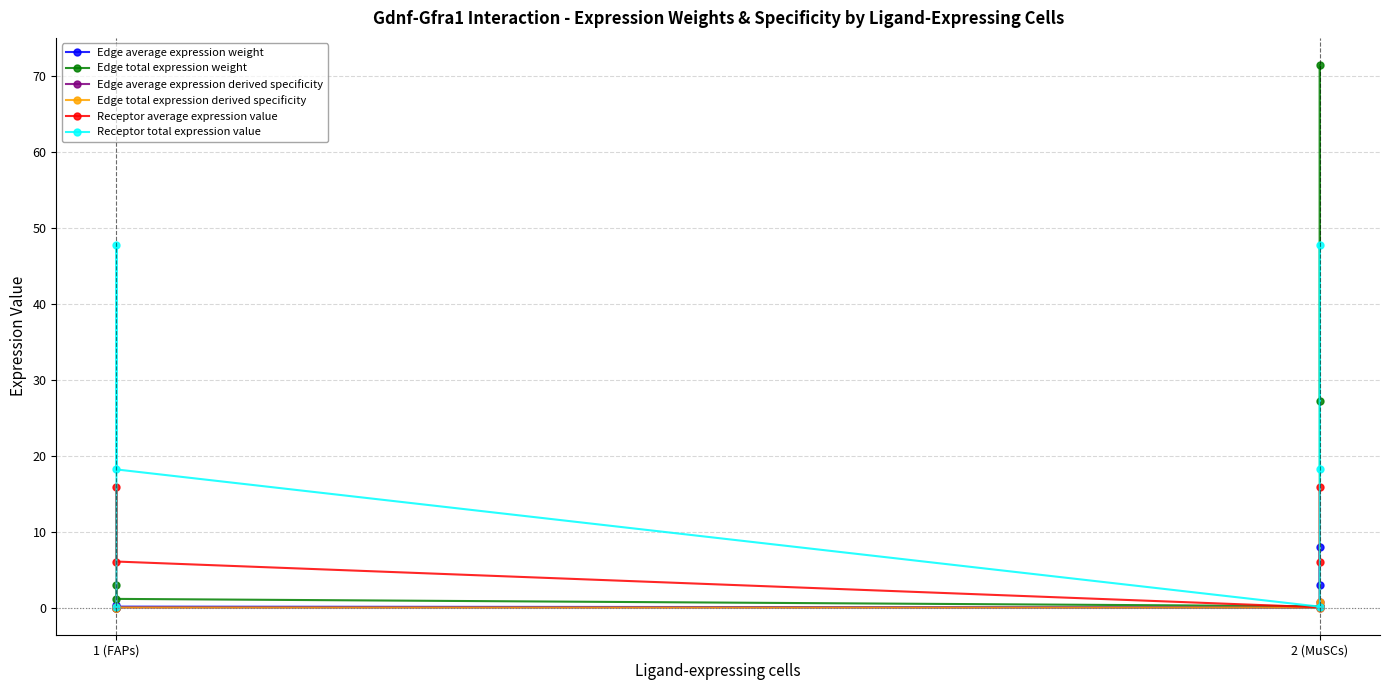

Does the chart have visible grid lines?

Yes